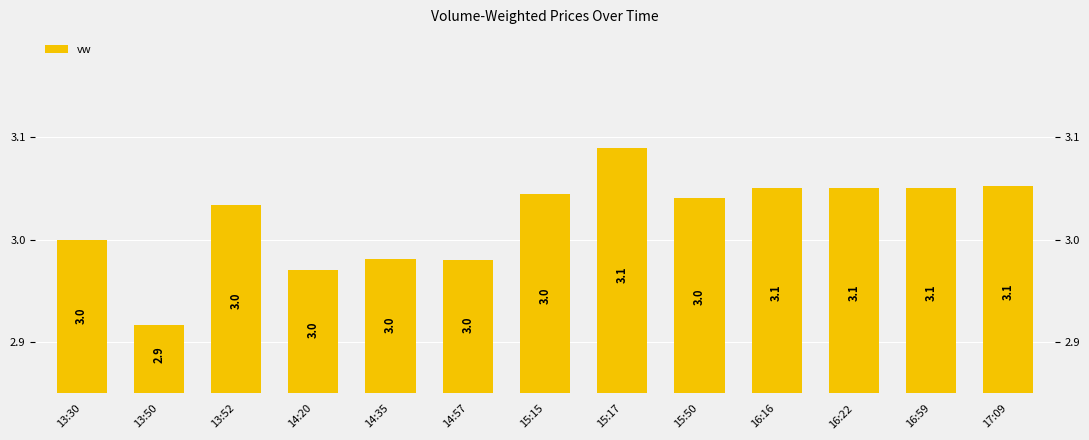

The chart shows a value of 3.1 at 15:17. True or false?

True